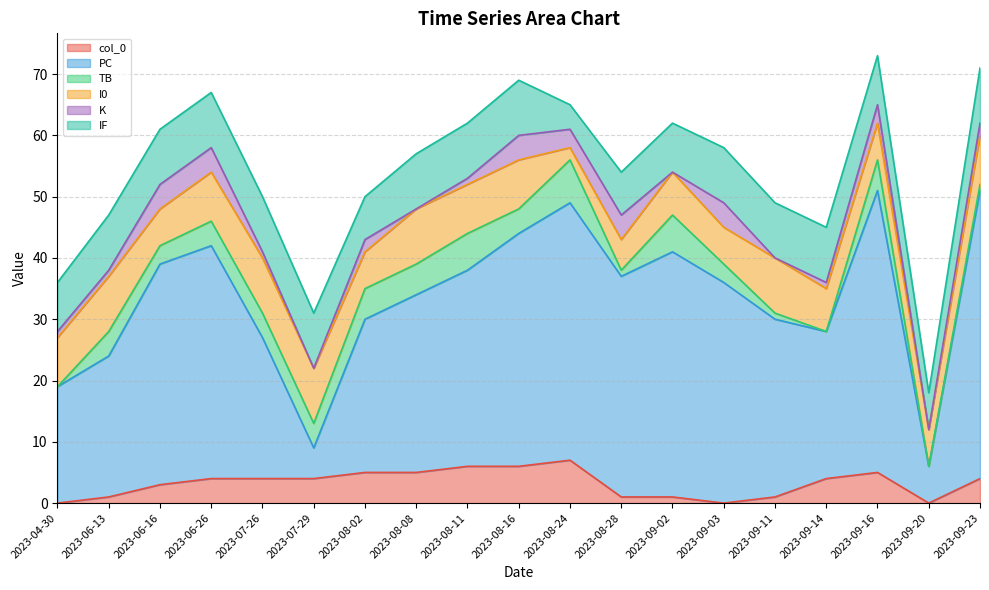

Reading left to right, extract all data points from this chart.

col_0: 2023-04-30=0	2023-06-13=1	2023-06-16=3	2023-06-26=4	2023-07-26=4	2023-07-29=4	2023-08-02=5	2023-08-08=5	2023-08-11=6	2023-08-16=6	2023-08-24=7	2023-08-28=1	2023-09-02=1	2023-09-03=0	2023-09-11=1	2023-09-14=4	2023-09-16=5	2023-09-20=0	2023-09-23=4
PC: 2023-04-30=19	2023-06-13=23	2023-06-16=36	2023-06-26=38	2023-07-26=23	2023-07-29=5	2023-08-02=25	2023-08-08=29	2023-08-11=32	2023-08-16=38	2023-08-24=42	2023-08-28=36	2023-09-02=40	2023-09-03=36	2023-09-11=29	2023-09-14=24	2023-09-16=46	2023-09-20=6	2023-09-23=47
TB: 2023-04-30=0	2023-06-13=4	2023-06-16=3	2023-06-26=4	2023-07-26=4	2023-07-29=4	2023-08-02=5	2023-08-08=5	2023-08-11=6	2023-08-16=4	2023-08-24=7	2023-08-28=1	2023-09-02=6	2023-09-03=3	2023-09-11=1	2023-09-14=0	2023-09-16=5	2023-09-20=0	2023-09-23=1
I0: 2023-04-30=8	2023-06-13=9	2023-06-16=6	2023-06-26=8	2023-07-26=9	2023-07-29=9	2023-08-02=6	2023-08-08=9	2023-08-11=8	2023-08-16=8	2023-08-24=2	2023-08-28=5	2023-09-02=7	2023-09-03=6	2023-09-11=9	2023-09-14=7	2023-09-16=6	2023-09-20=6	2023-09-23=8
K: 2023-04-30=1	2023-06-13=1	2023-06-16=4	2023-06-26=4	2023-07-26=1	2023-07-29=0	2023-08-02=2	2023-08-08=0	2023-08-11=1	2023-08-16=4	2023-08-24=3	2023-08-28=4	2023-09-02=0	2023-09-03=4	2023-09-11=0	2023-09-14=1	2023-09-16=3	2023-09-20=0	2023-09-23=2
IF: 2023-04-30=8	2023-06-13=9	2023-06-16=9	2023-06-26=9	2023-07-26=9	2023-07-29=9	2023-08-02=7	2023-08-08=9	2023-08-11=9	2023-08-16=9	2023-08-24=4	2023-08-28=7	2023-09-02=8	2023-09-03=9	2023-09-11=9	2023-09-14=9	2023-09-16=8	2023-09-20=6	2023-09-23=9